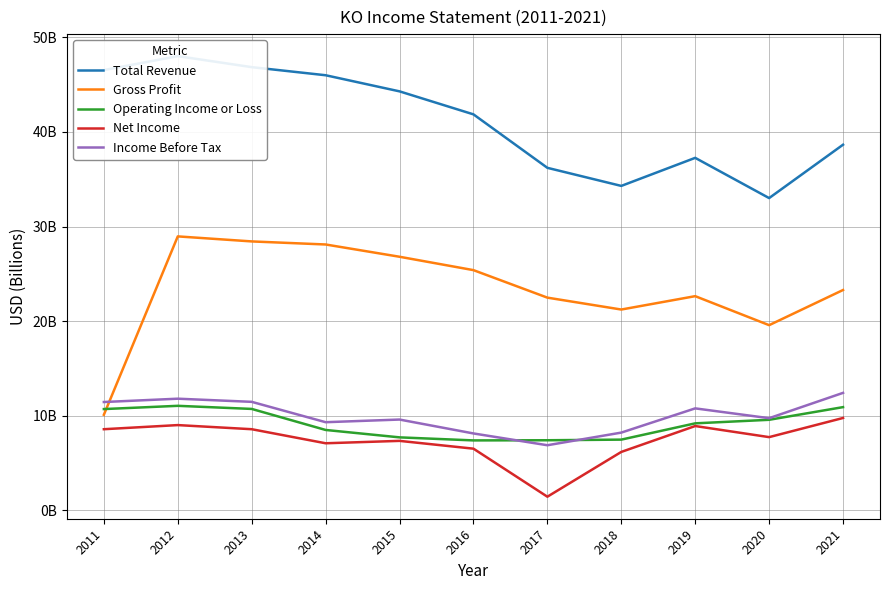

What is the average value of the Income Before Tax series?

10.0